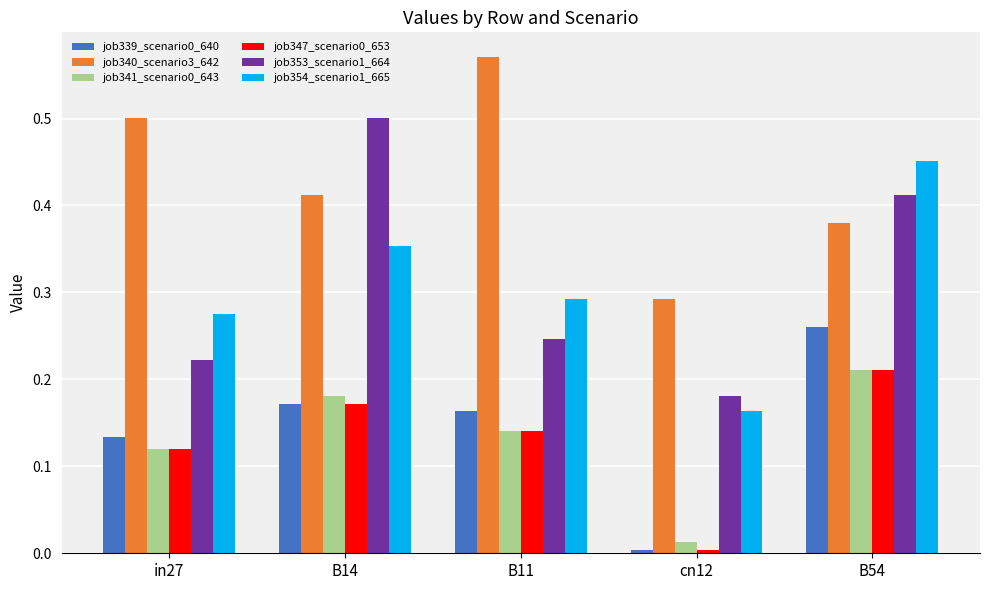

Which series has the widest spread of values?

job353_scenario1_664